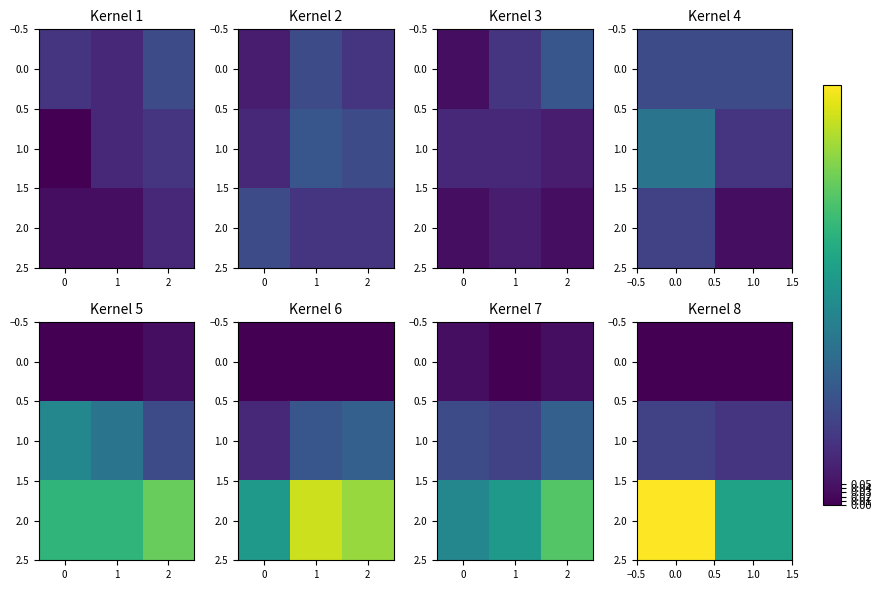

Which series has the largest range (max minus min)?

2.0